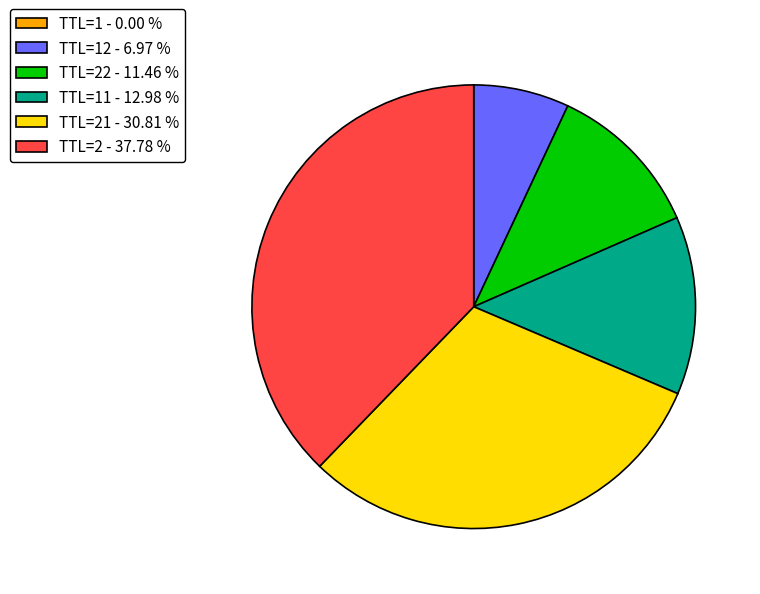

What is the ratio of the value at TTL=12 - 6.97 % to the value at TTL=11 - 12.98 %?

0.5